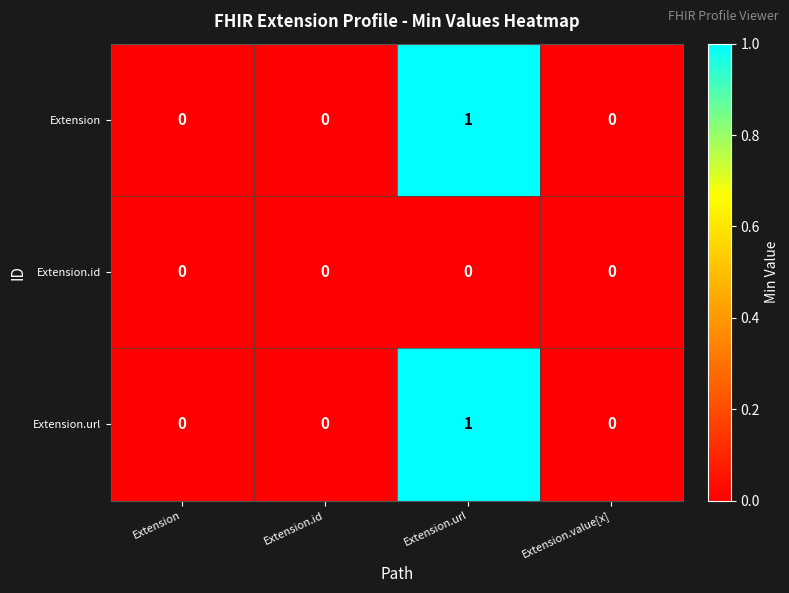

At which category is the sum across all series the highest?

Extension.url